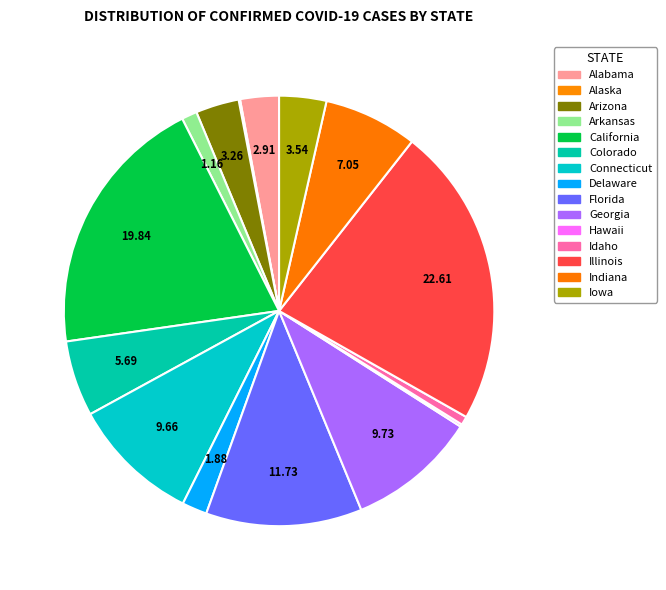

Is the sum of Florida and Arkansas greater than half?

No